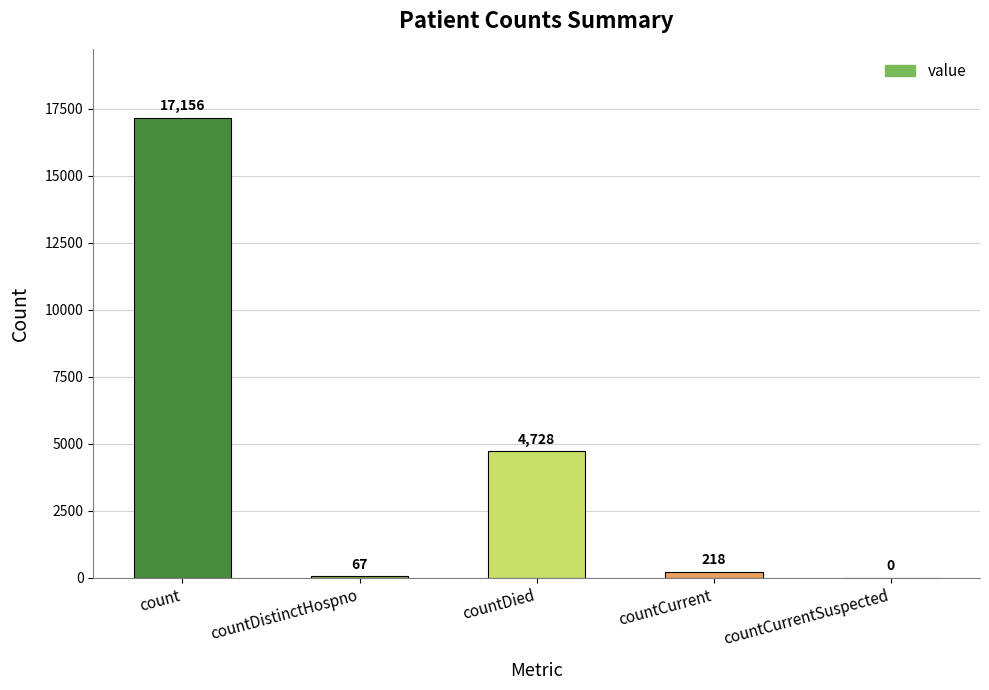

What value does the data have at countCurrent?

218